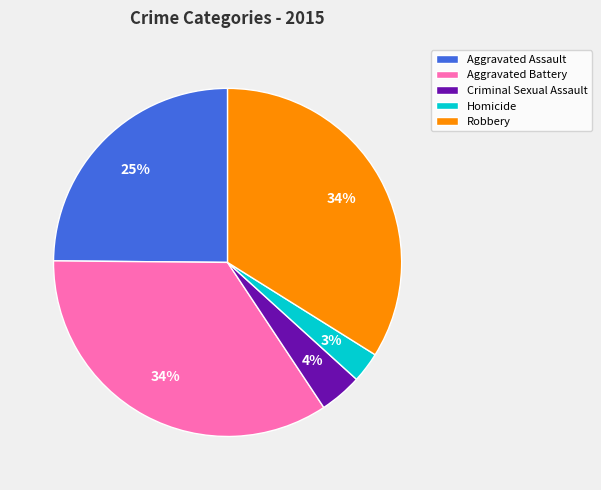

Between Aggravated Assault and Homicide, which is larger?

Aggravated Assault